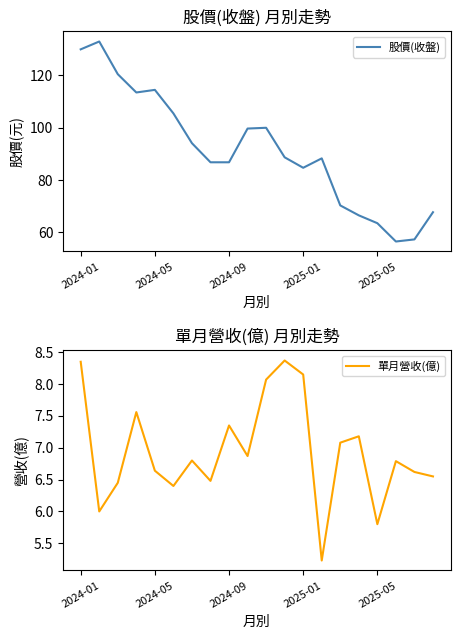

What is the sum of all 股價(收盤) values?

1827.9